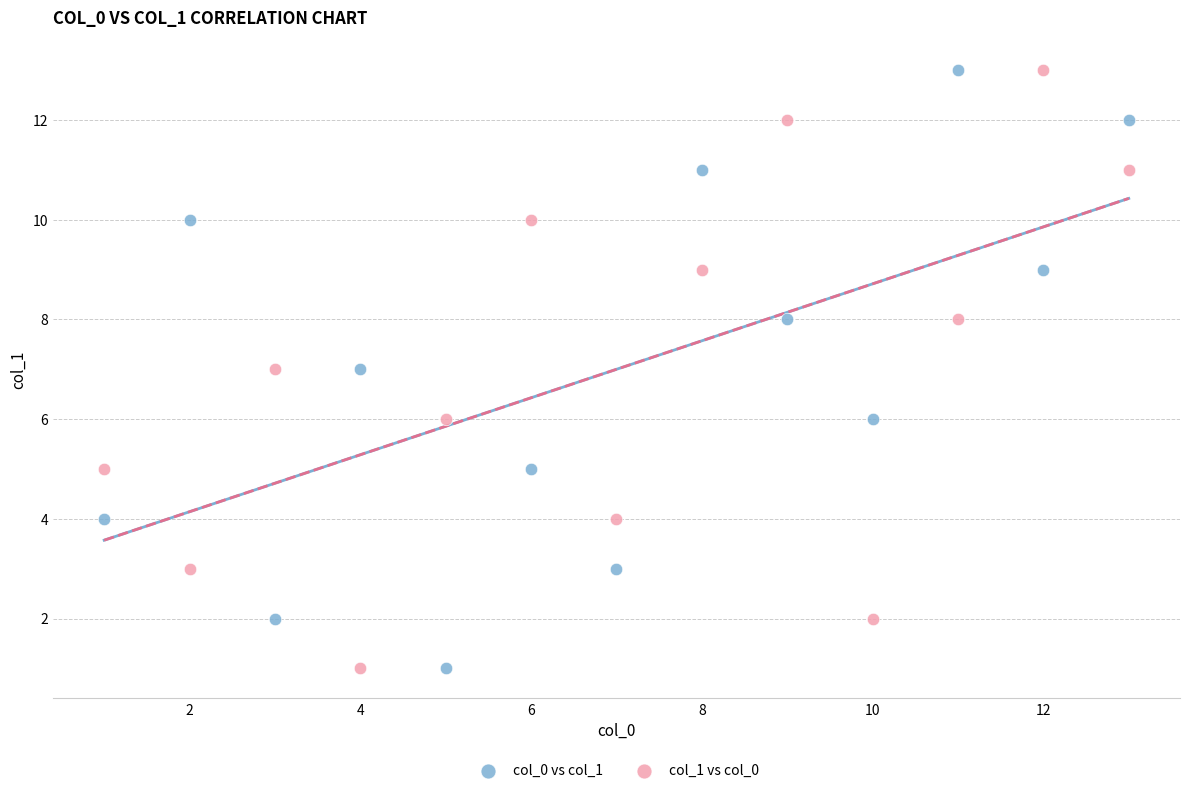

What are all the series names shown in the legend?

col_0 vs col_1, col_1 vs col_0